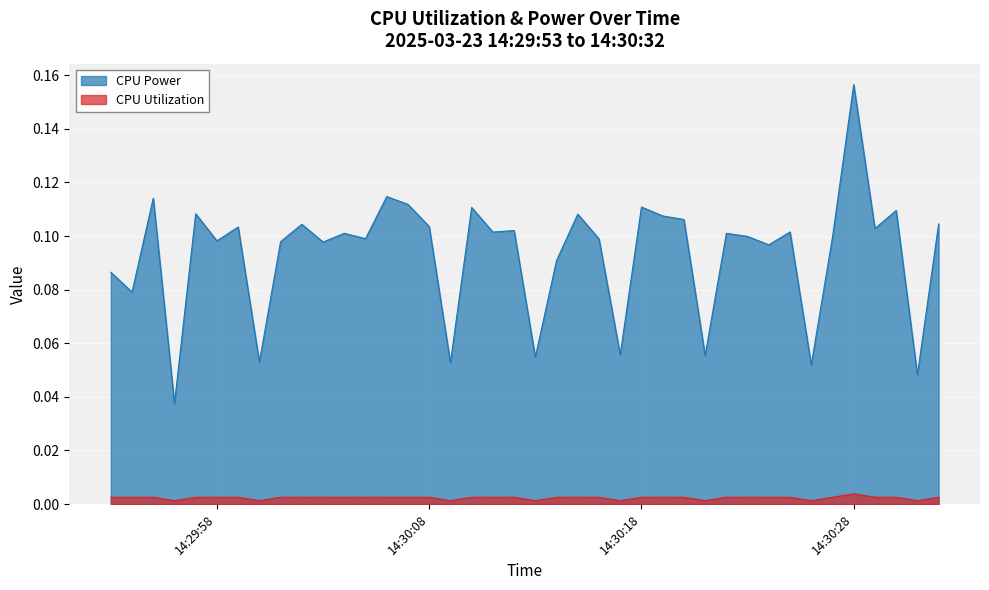

Does the chart display data point markers on the line(s)?

No